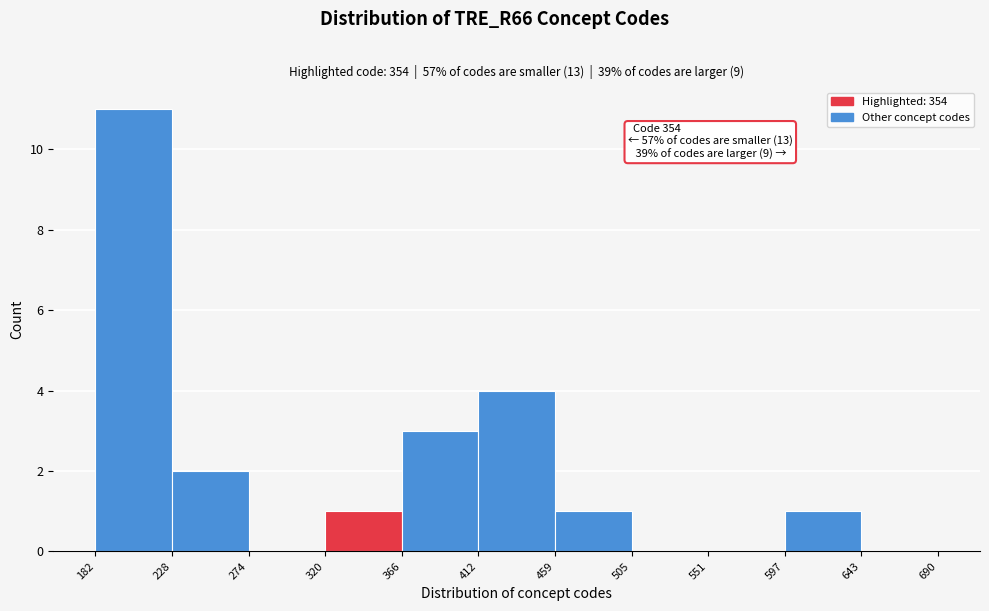

Over which range of the x-axis is the bar tallest?

182 to 228